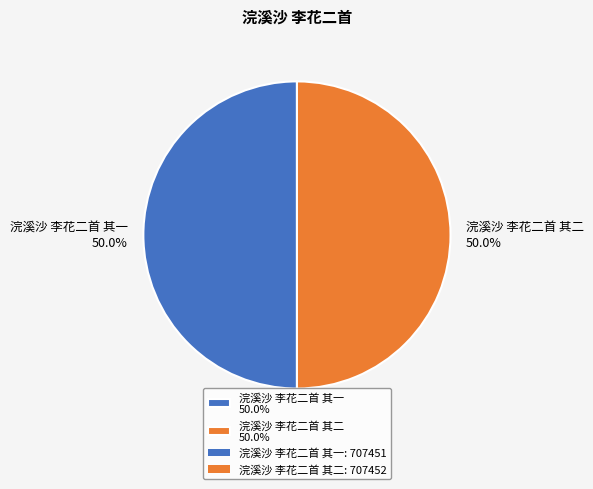

What is the ratio of the value at 浣溪沙 李花二首 其二 50.0% to the value at 浣溪沙 李花二首 其一 50.0%?

1.0